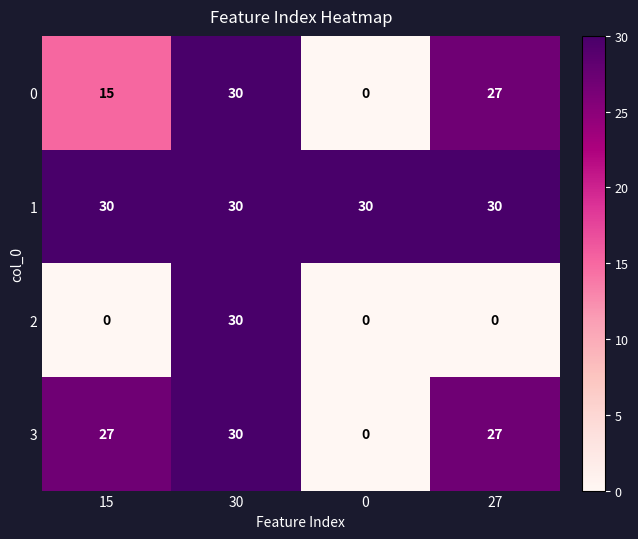

List the labels in order of 0 value, largest first.

30, 27, 15, 0